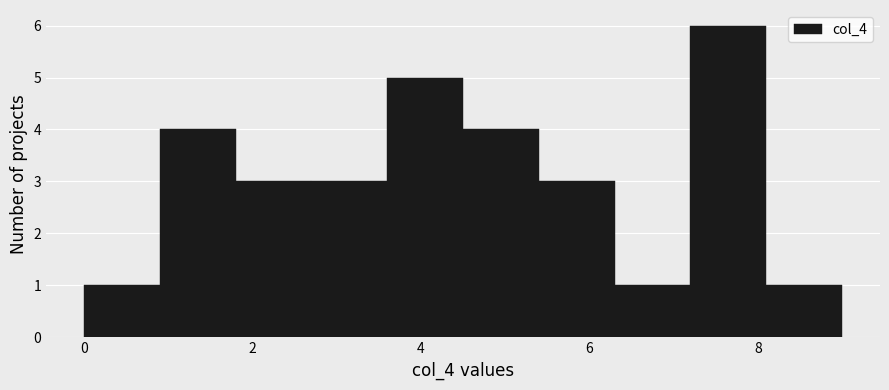

Which range on the x-axis has the tallest bar?

7.2 to 8.1